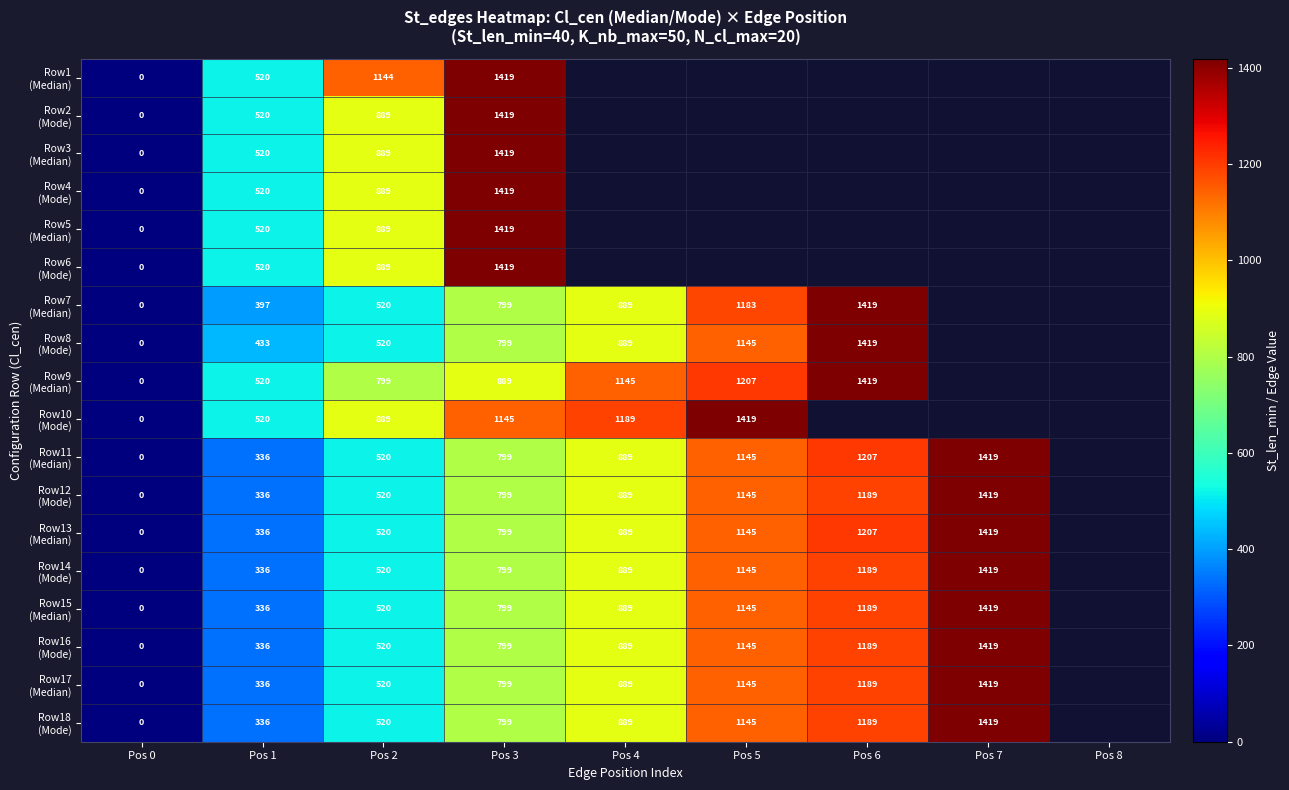

What is the difference between the maximum and minimum values in the Row10 (Mode) series?

1419.0